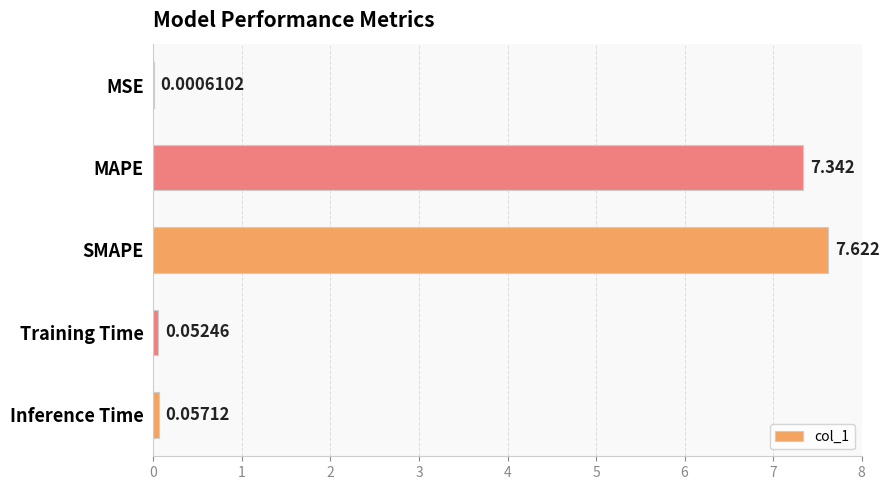

Which has a higher value, SMAPE or Inference Time?

SMAPE